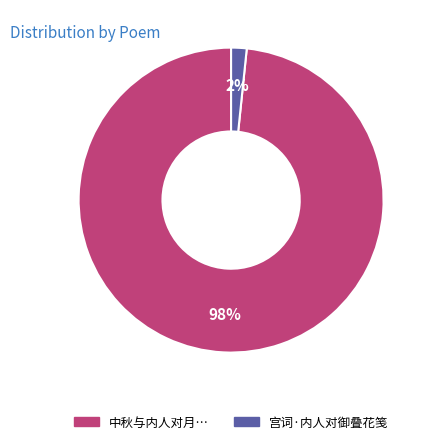

How many slices are in this pie chart?

2